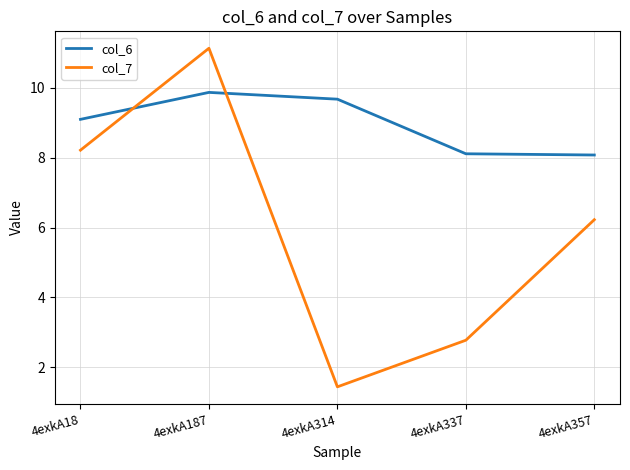

List the series in order of their peak value, highest first.

col_7, col_6